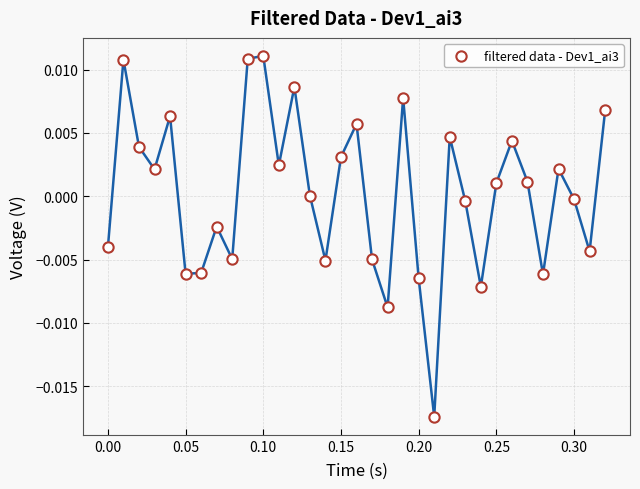

Count the number of points in this scatter plot.

33